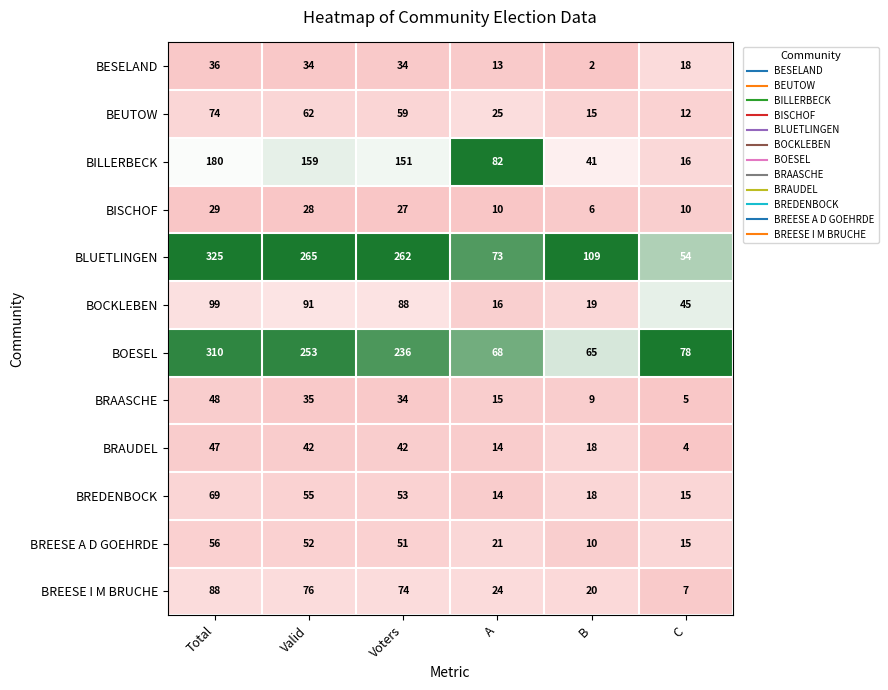

What is the approximate value of BESELAND at Total?

36